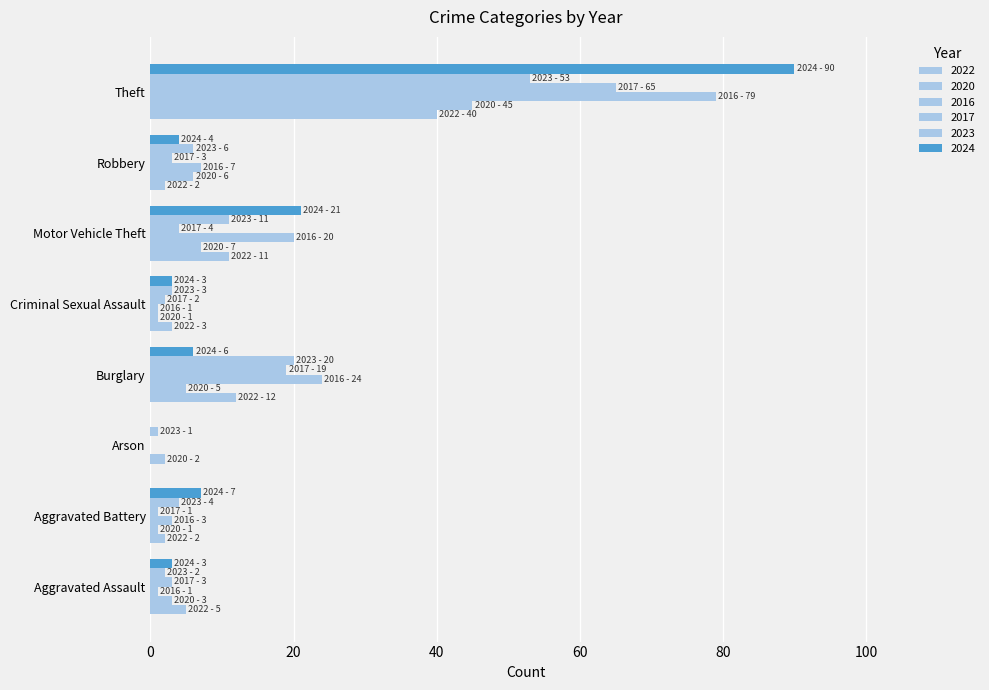

What is the total value across all series at Aggravated Assault?

17